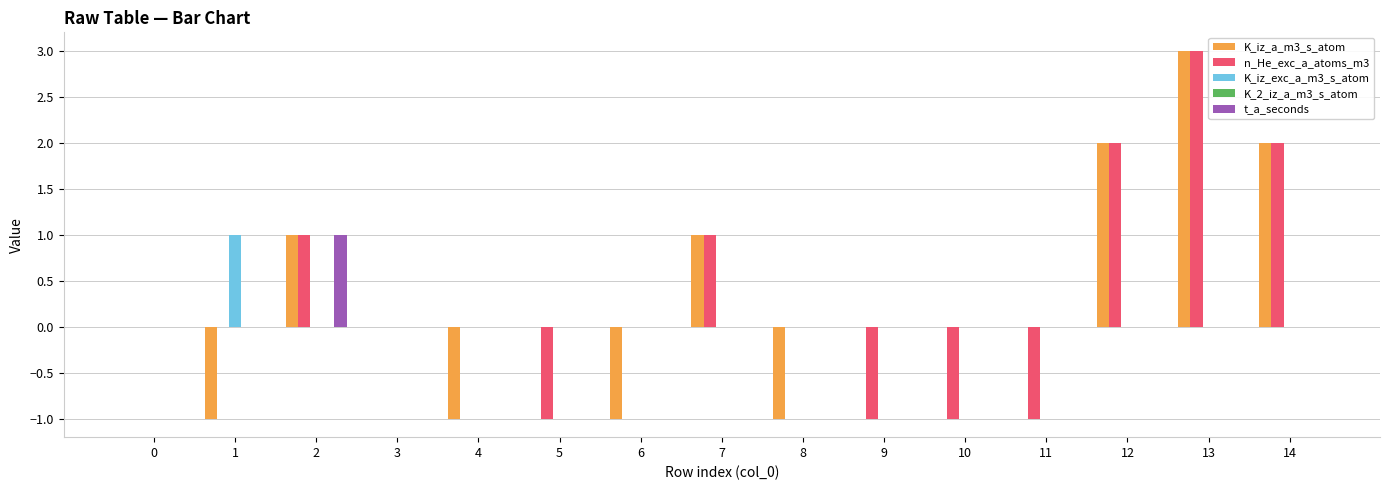

Are the bars horizontal?

No